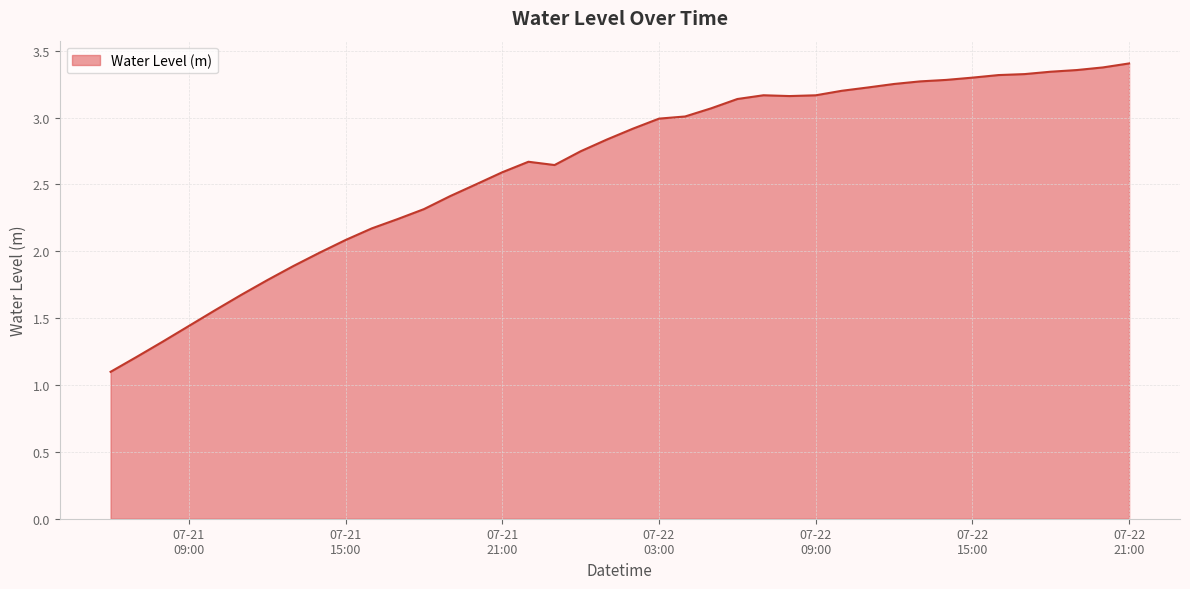

What is the smallest value displayed?

1.1